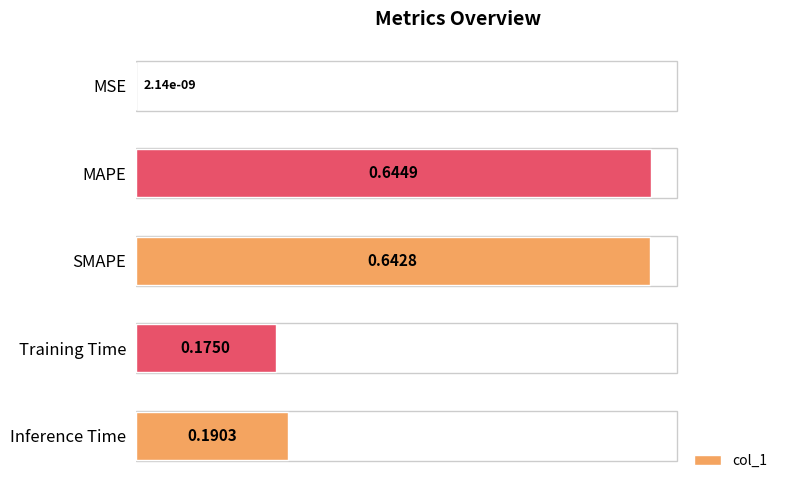

What is the sum of all values?

1.7